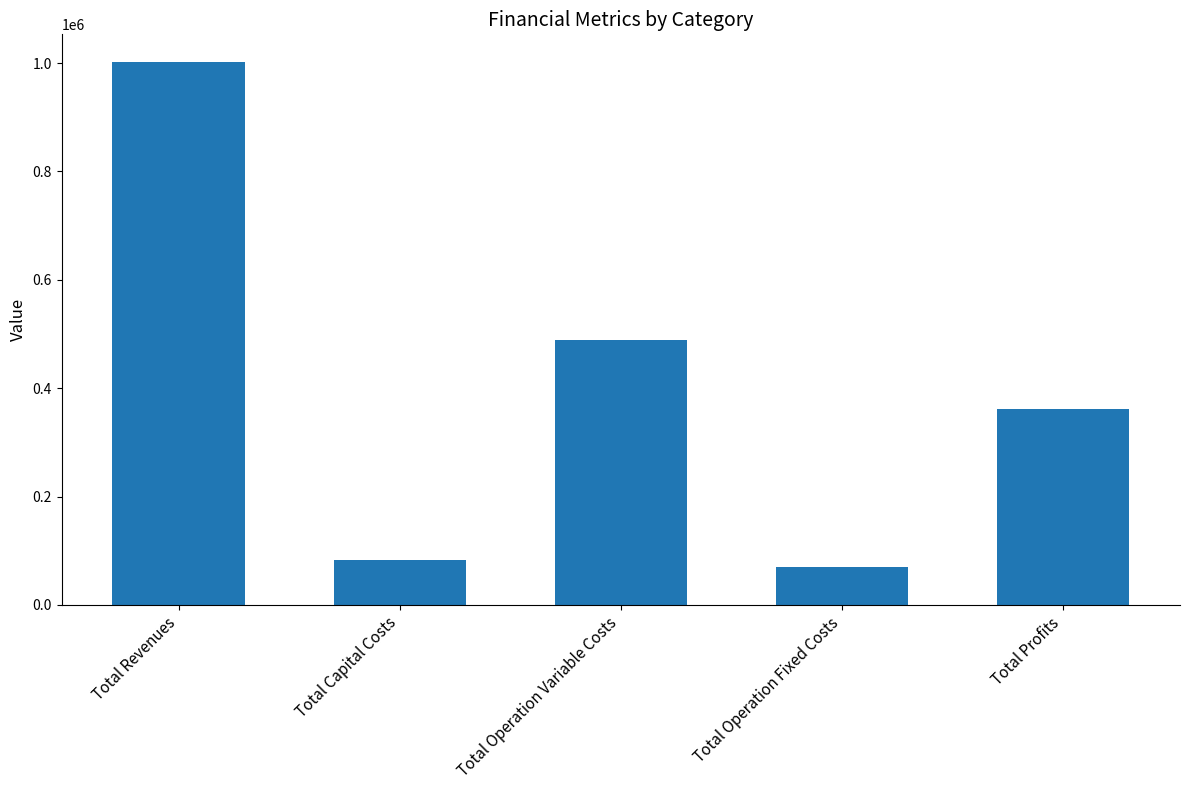

The chart shows a value of 1002847.5 at Total Revenues. True or false?

True